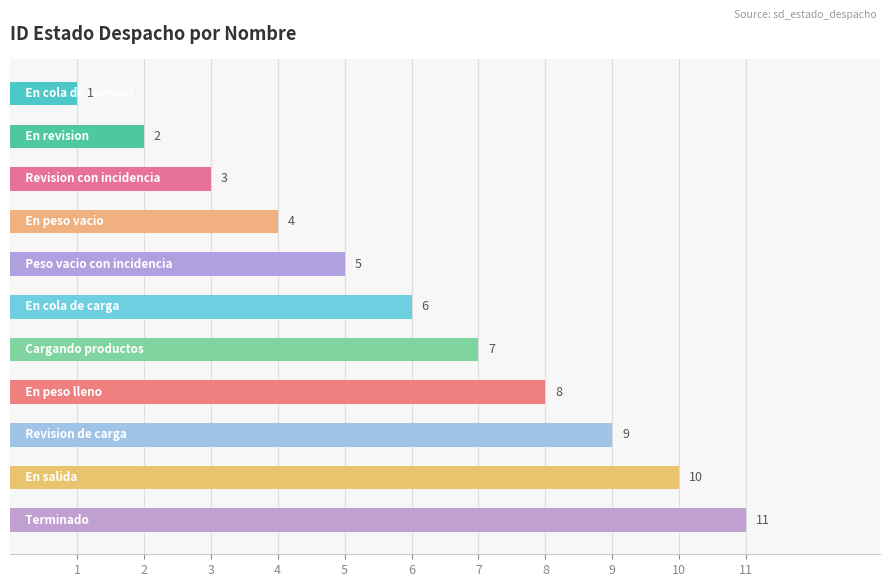

What is the minimum value shown in the chart?

1